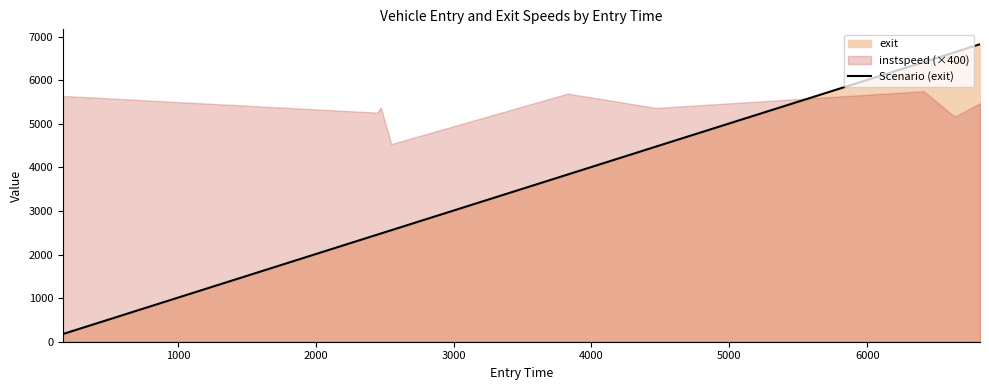

The chart shows a value of 4118.5 at 3000. True or false?

False